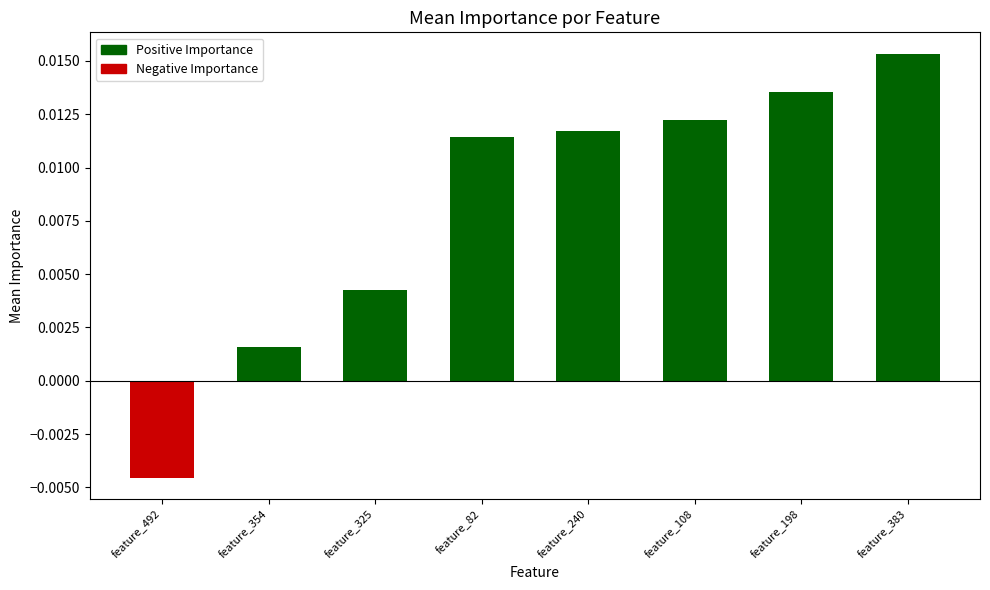

At which category does the chart reach its peak across all series?

feature_383